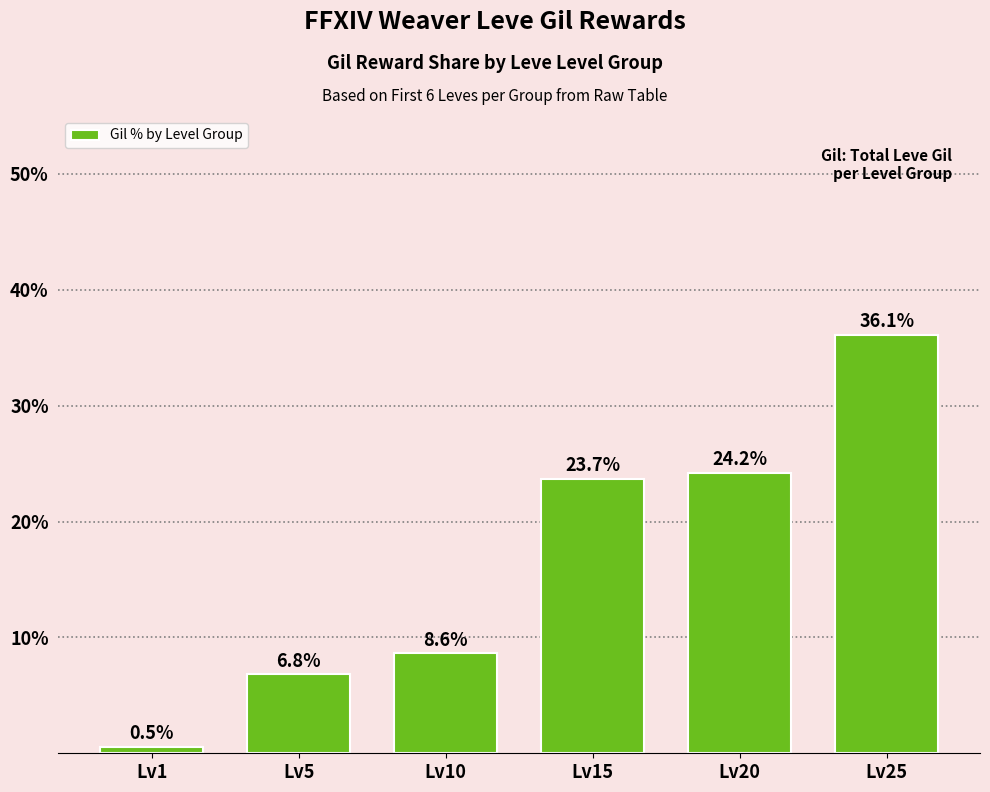

What is the value of the 4th bar from the left?

23.7